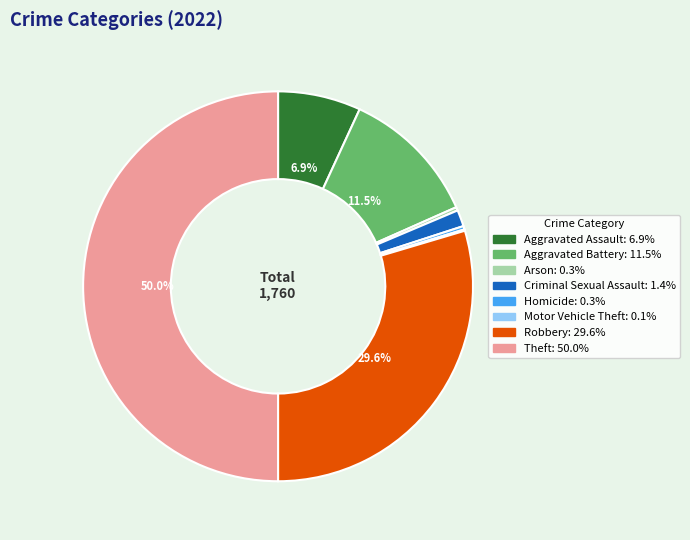

Which has a higher value, Homicide or Criminal Sexual Assault?

Criminal Sexual Assault